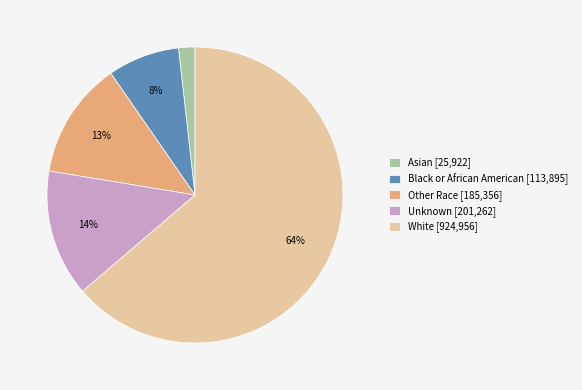

Which has a higher value, Other Race [185,356] or White [924,956]?

White [924,956]